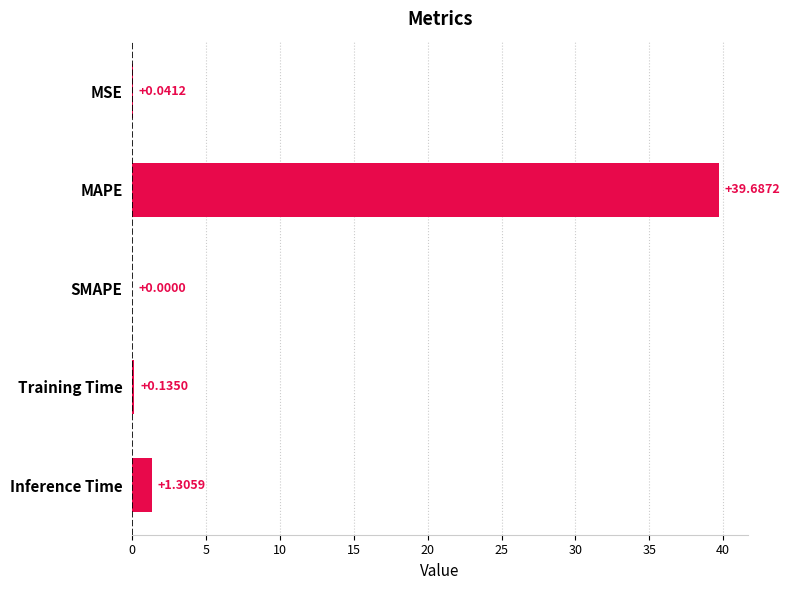

What is the change in value from MAPE to Inference Time?

-38.4